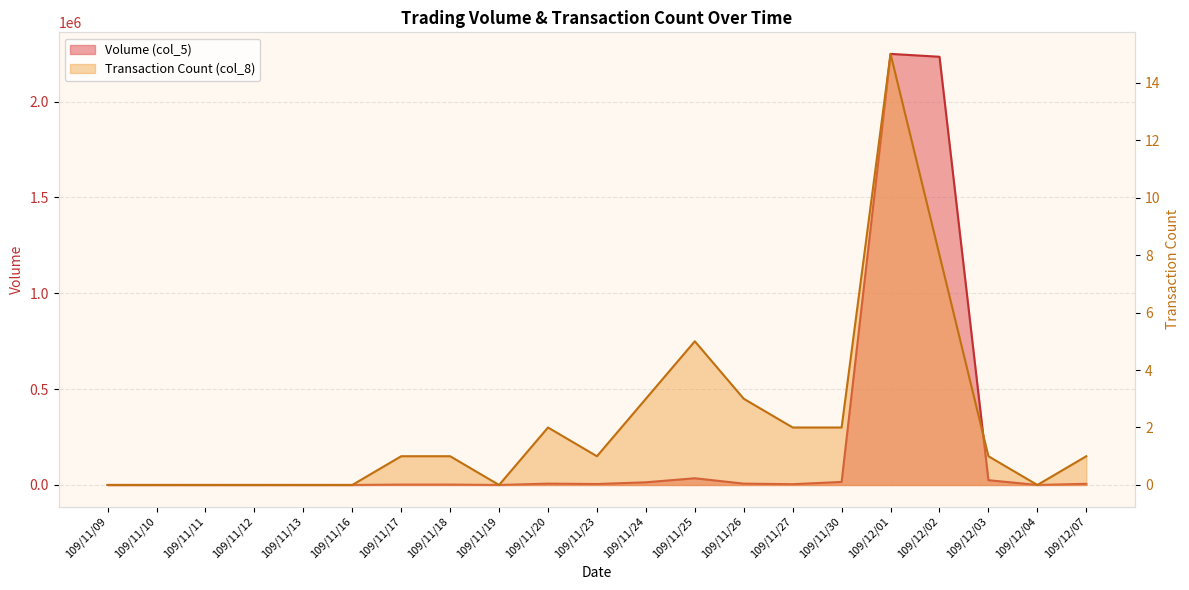

How many values in Transaction Count (col_8) are above zero?

13